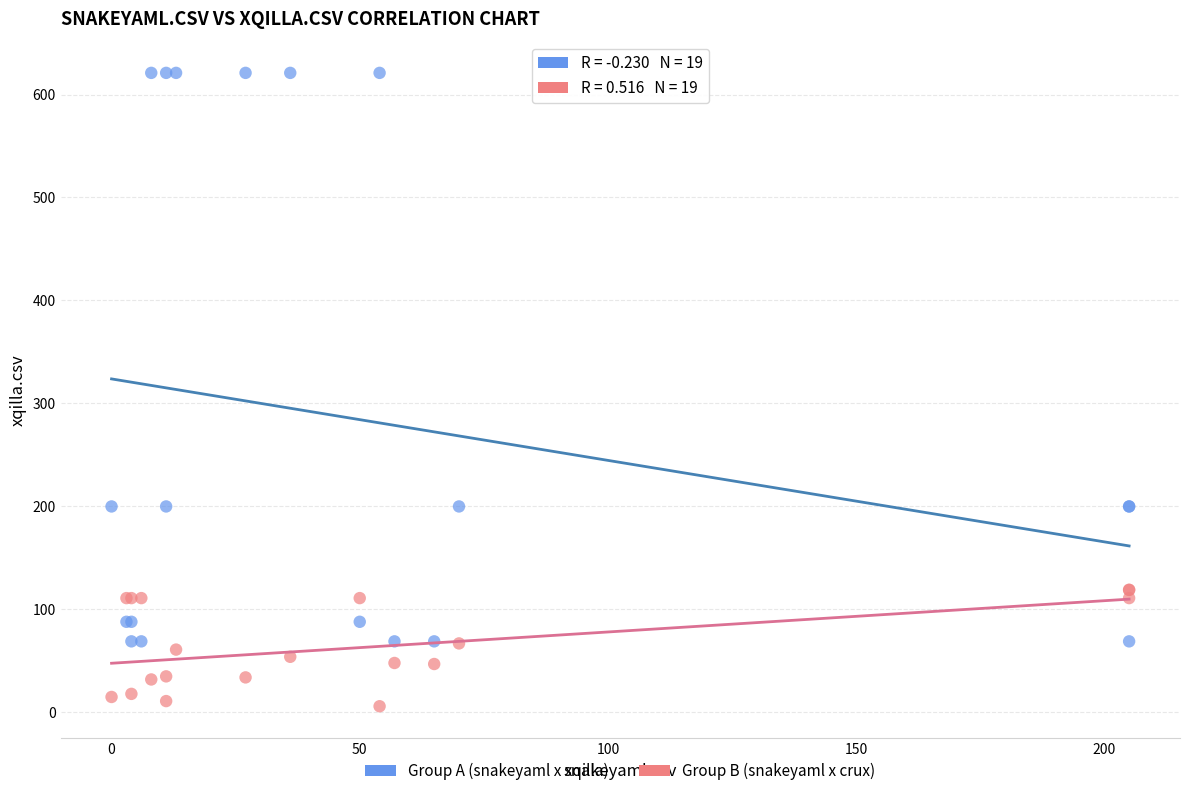

What are all the series names shown in the legend?

Group A (snakeyaml x xqilla), Group B (snakeyaml x crux)